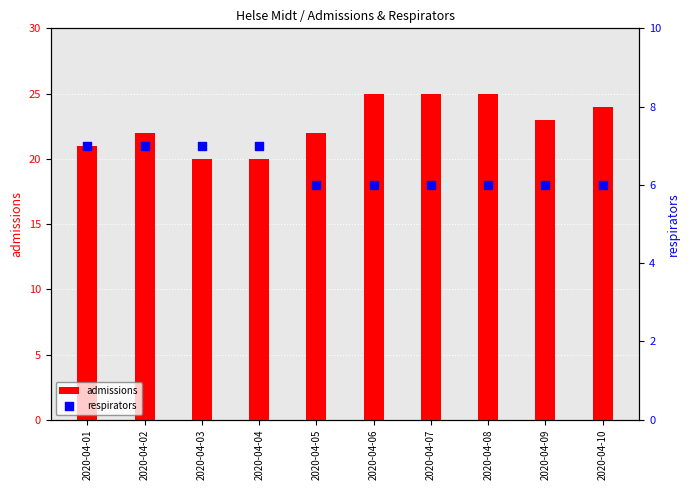

Which series contains the lowest Y value?

respirators